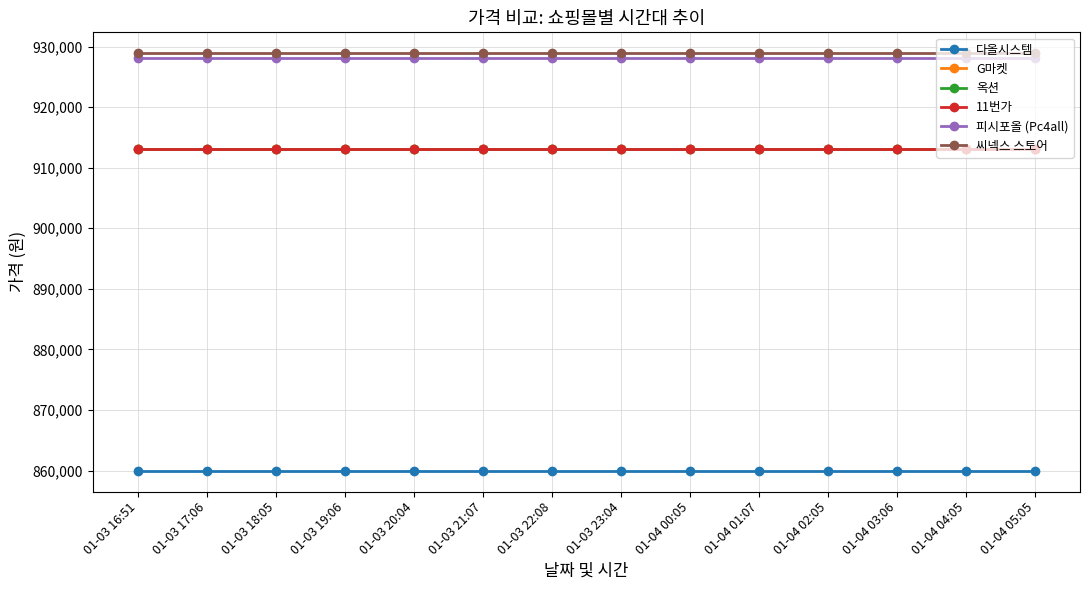

At how many categories does at least one series exceed 894652?

14